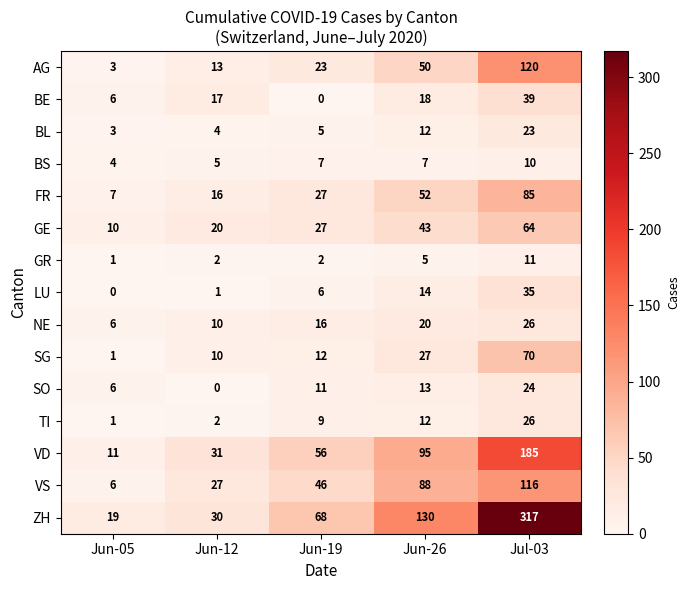

Which series has the largest total across all categories?

ZH